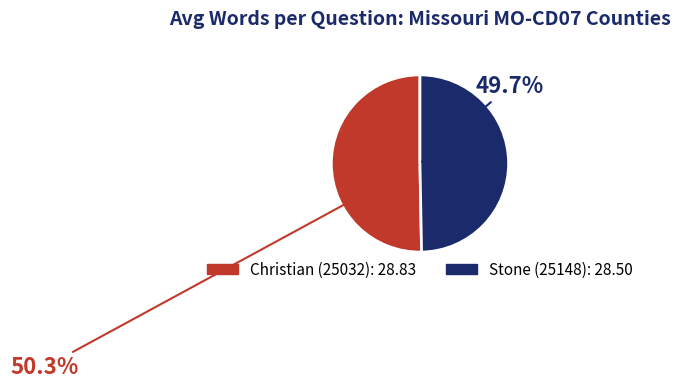

To the nearest percent, what is the combined percentage of Christian (25032) and Stone (25148)?

100%